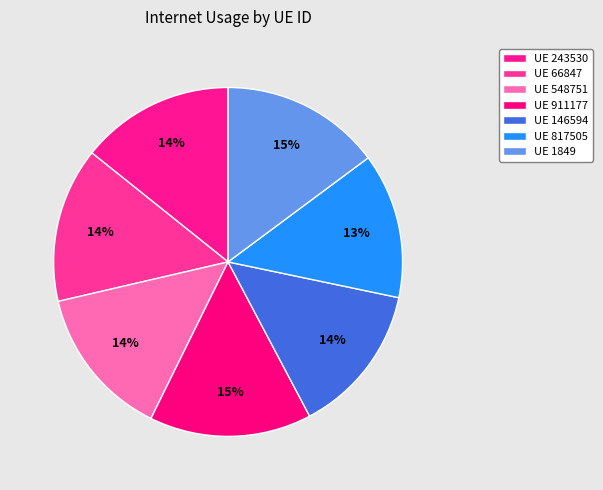

Is there a majority slice in this chart?

No